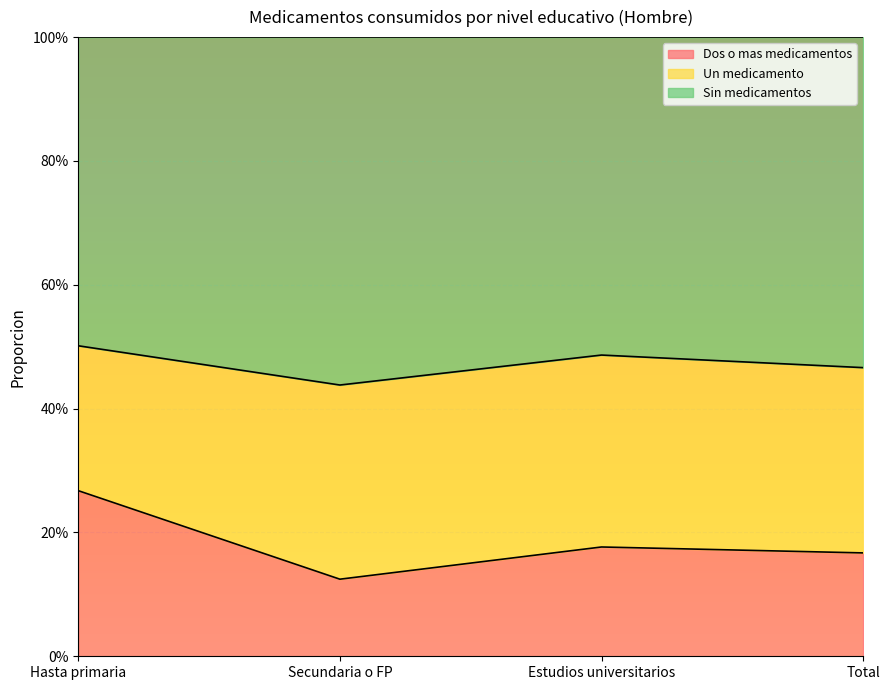

What is the label of the 2nd point from the left?

Secundaria o FP